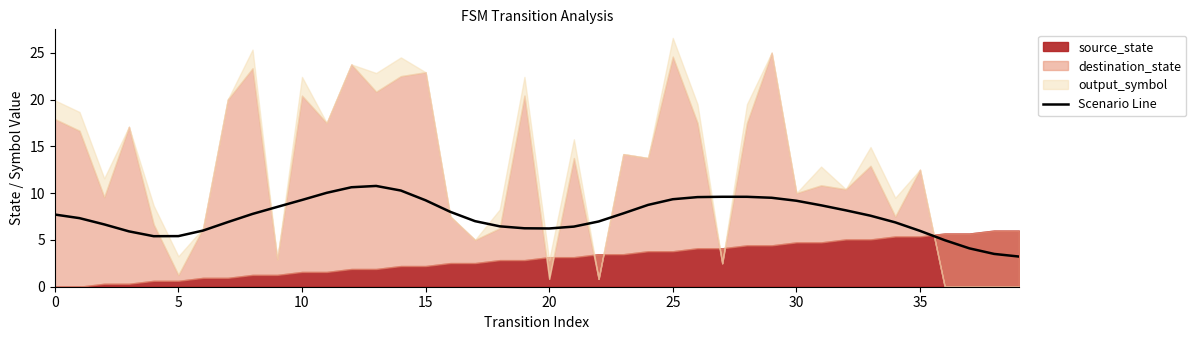

How many interior local peaks (higher than both neighbors) does the data have?

2